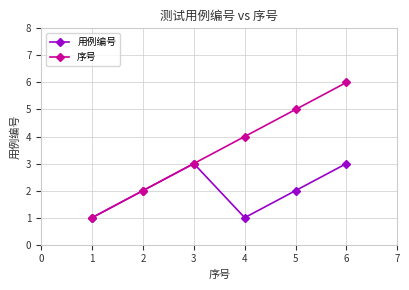

List the series in order of their peak value, lowest first.

用例编号, 序号